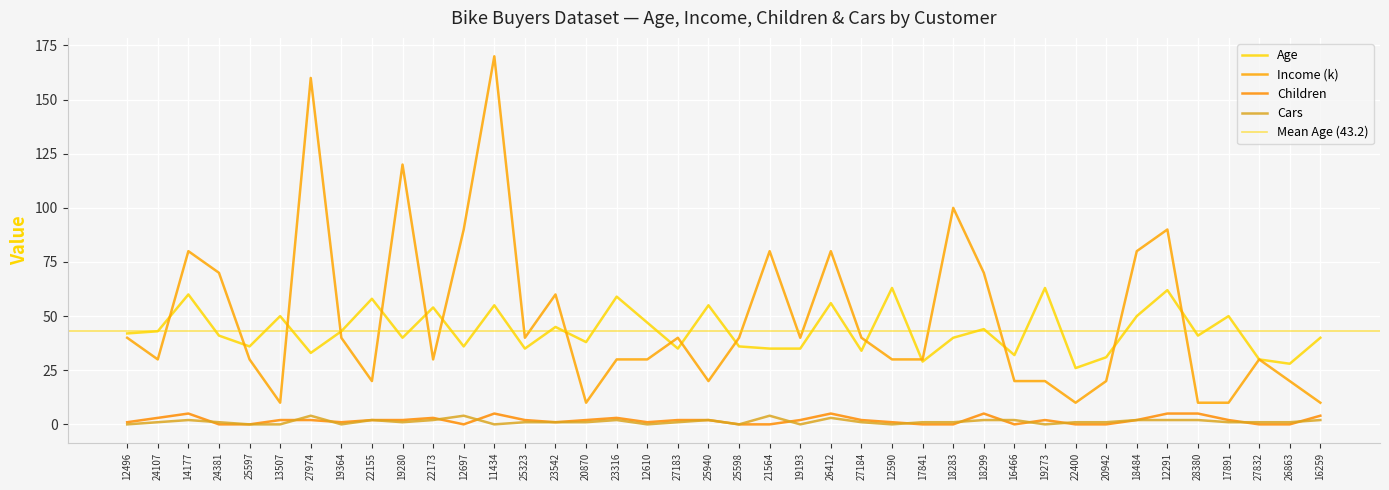

Reading left to right, extract all data points from this chart.

Age: 42	43	60	41	36	50	33	43	58	40	54	36	55	35	45	38	59	47	35	55	36	35	35	56	34	63	29	40	44	32	63	26	31	50	62	41	50	30	28	40
Income (k): 40	30	80	70	30	10	160	40	20	120	30	90	170	40	60	10	30	30	40	20	40	80	40	80	40	30	30	100	70	20	20	10	20	80	90	10	10	30	20	10
Children: 1	3	5	0	0	2	2	1	2	2	3	0	5	2	1	2	3	1	2	2	0	0	2	5	2	1	0	0	5	0	2	0	0	2	5	5	2	0	0	4
Cars: 0	1	2	1	0	0	4	0	2	1	2	4	0	1	1	1	2	0	1	2	0	4	0	3	1	0	1	1	2	2	0	1	1	2	2	2	1	1	1	2